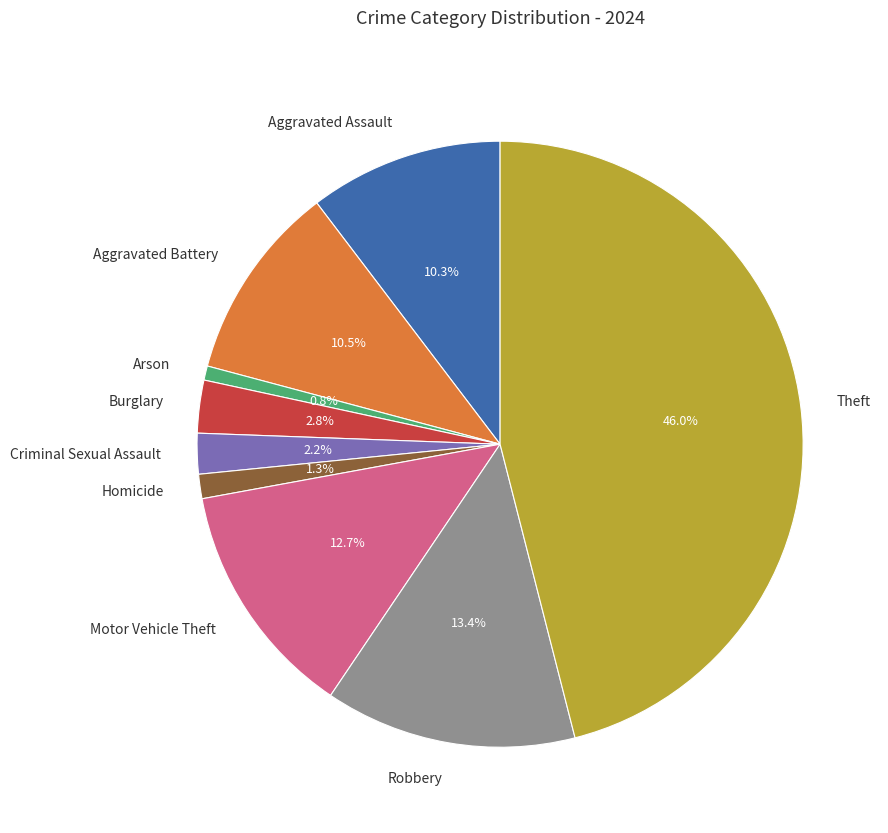

To the nearest percent, what is the combined percentage of Arson and Aggravated Assault?

11%